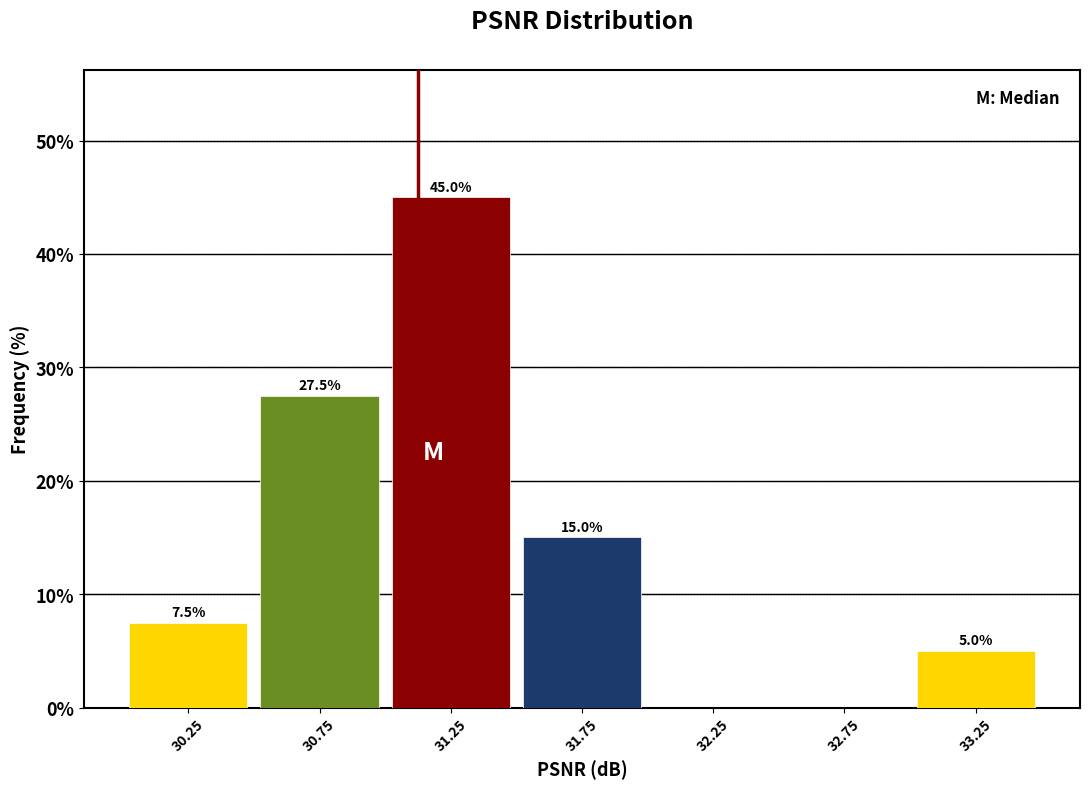

Over which range of the x-axis is the bar tallest?

31.0 to 31.5